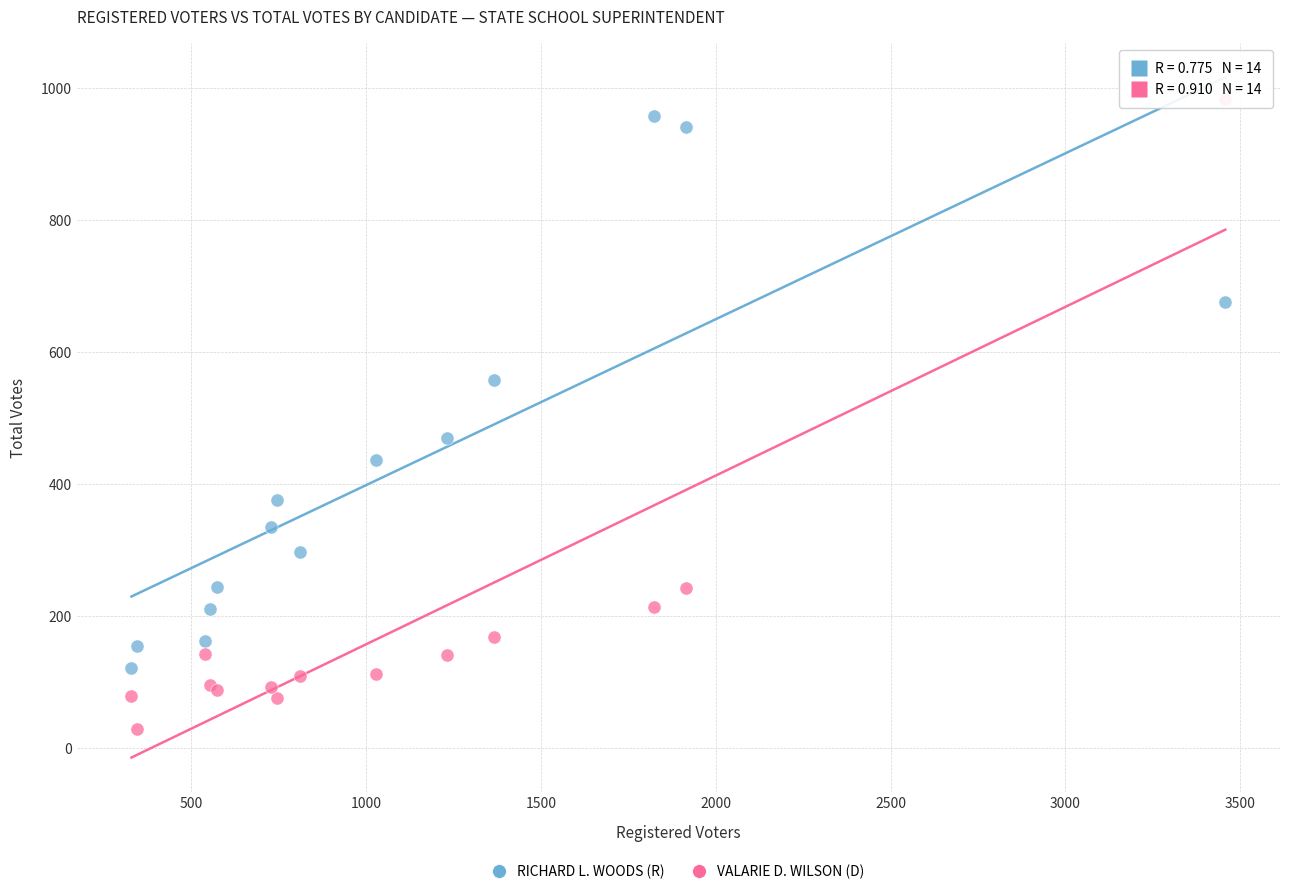

Which series has the largest Y range (max minus min)?

VALARIE D. WILSON (D)